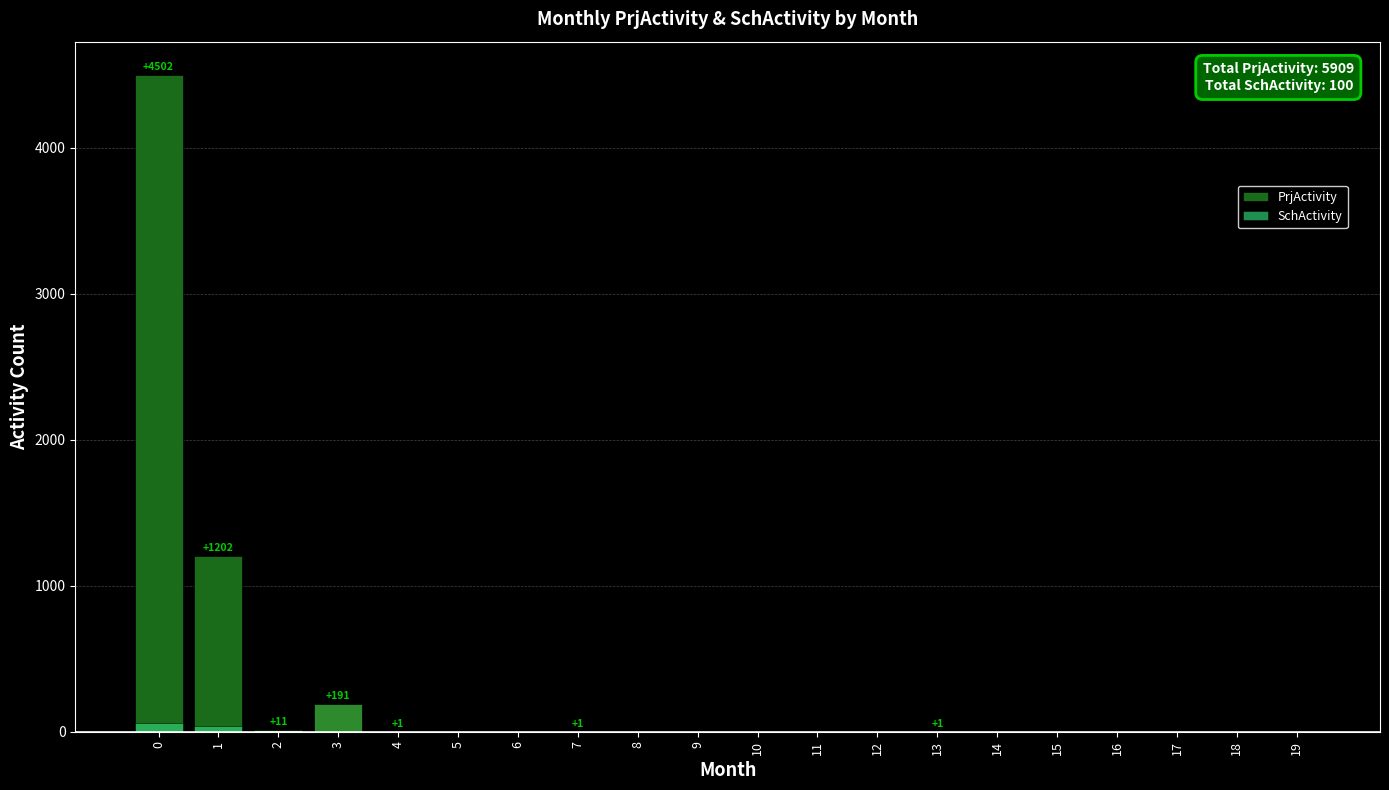

Rank the series by their maximum value, from lowest to highest.

SchActivity, PrjActivity